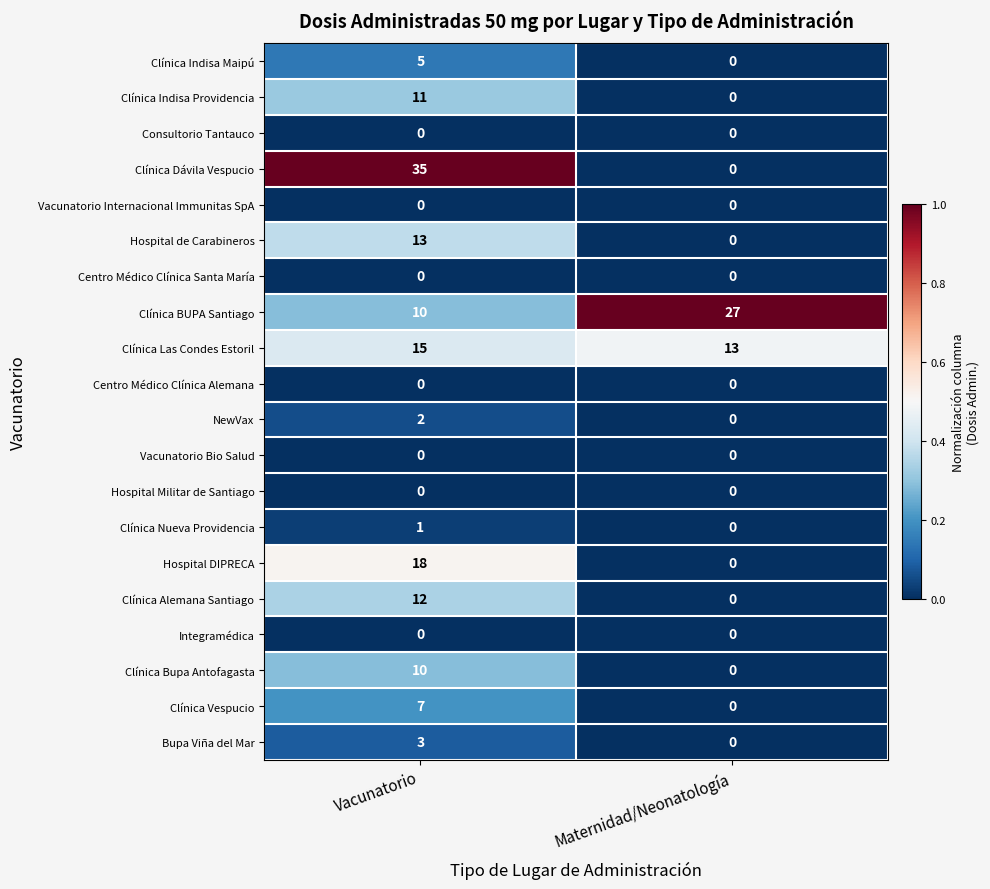

What is the sum of the Hospital de Carabineros values at Vacunatorio and Maternidad/Neonatología?

13